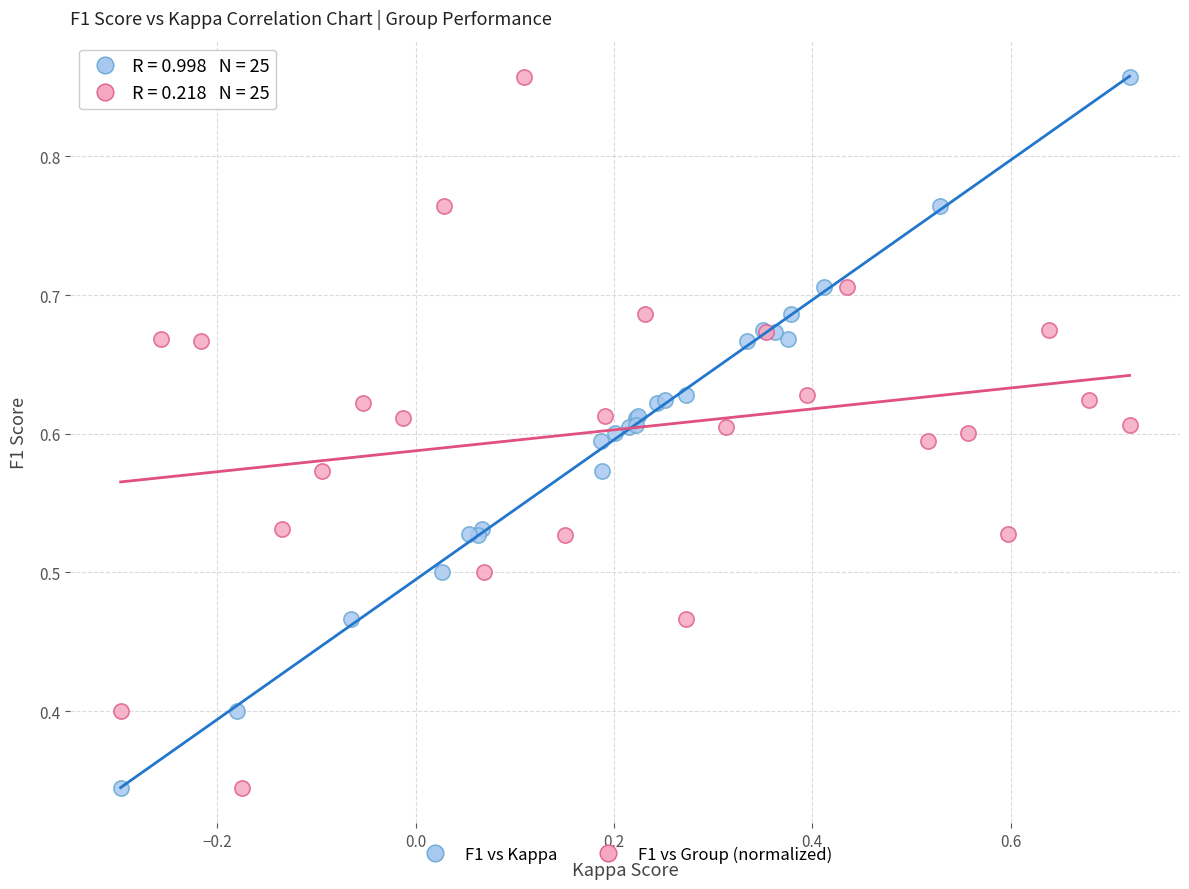

What are all the series names shown in the legend?

F1 vs Kappa, F1 vs Group (normalized)